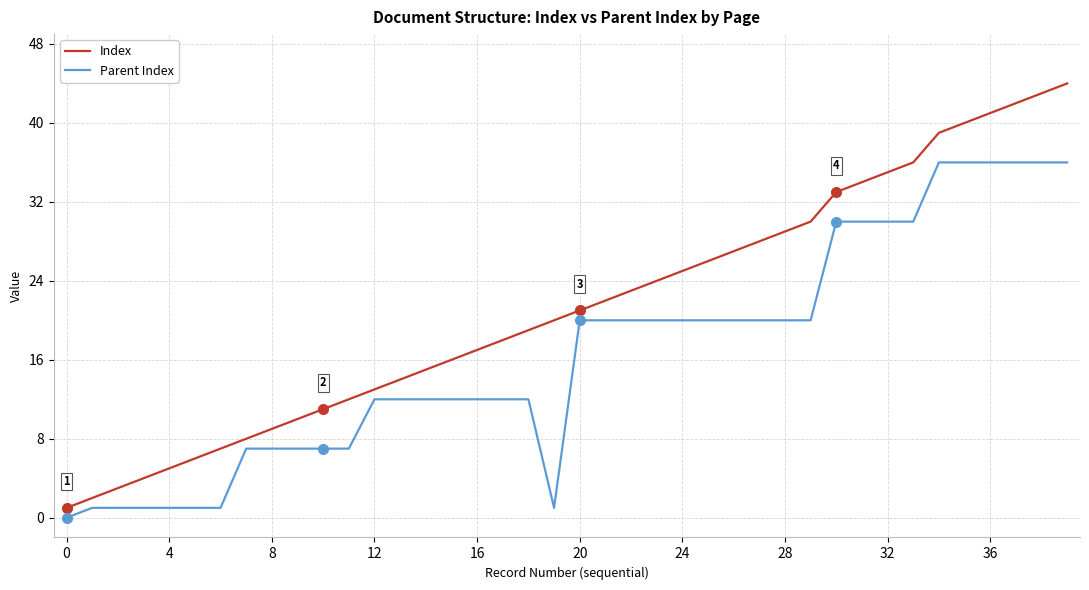

Which series has the widest spread of values?

Index